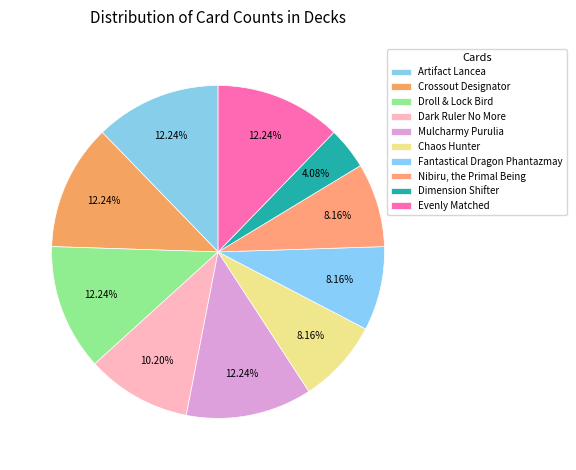

To the nearest percent, what portion does Chaos Hunter represent?

8%